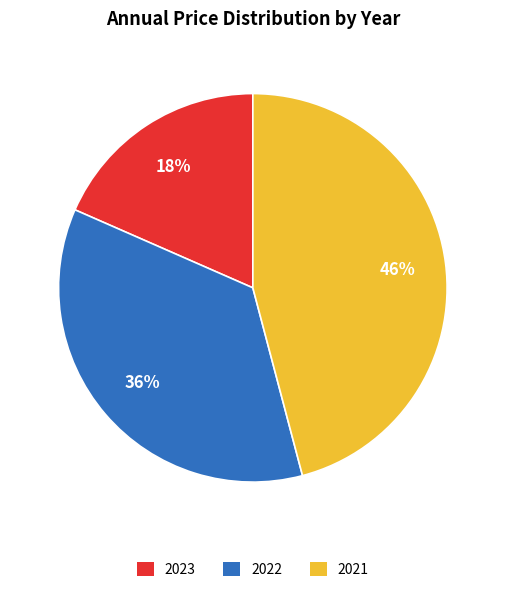

Does any single category account for the majority?

No